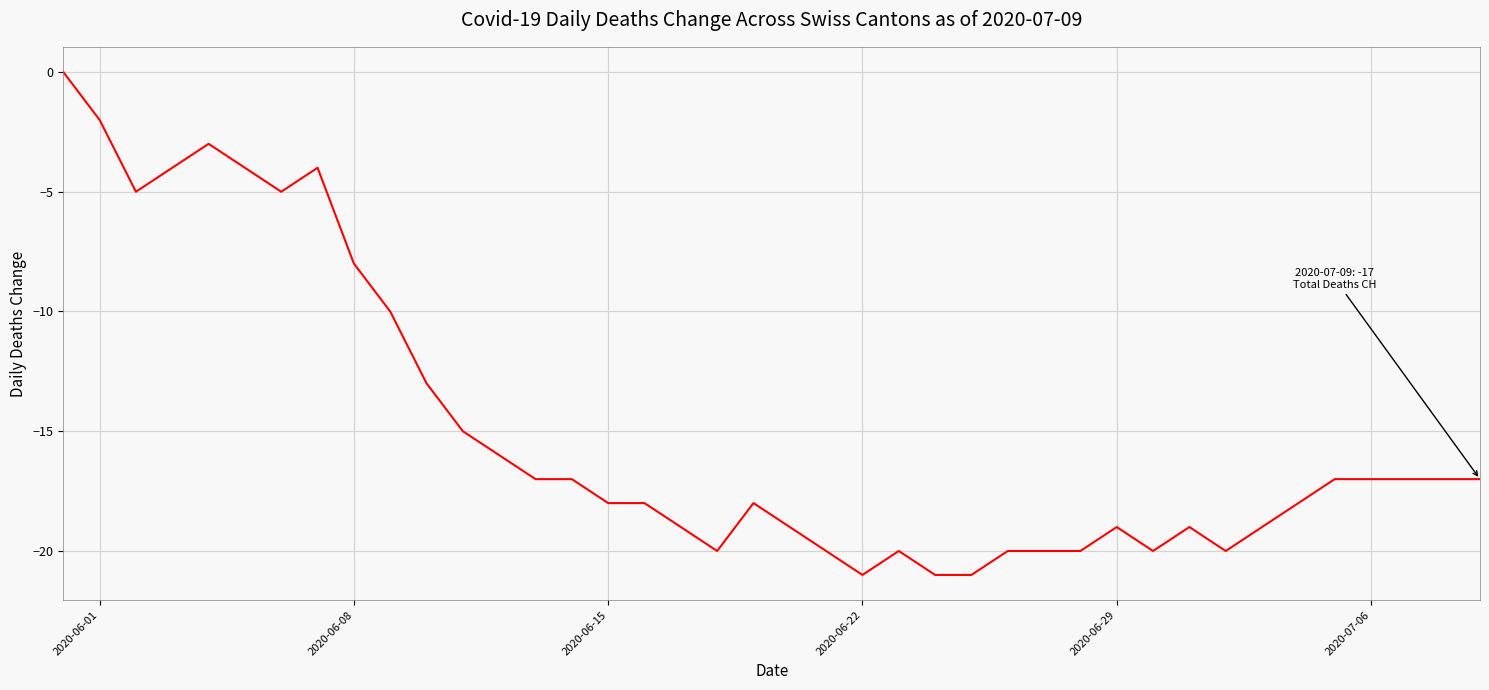

True or false: there are more than 1 points higher than both neighbors.

True